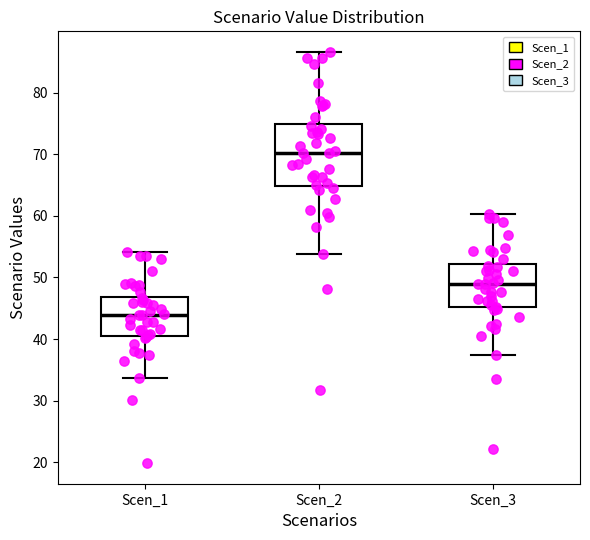

Where does the median line of the box for Scen_2 sit on the y-axis? The values are not printed on the chart, so give them approximately, as read against the axis.

70